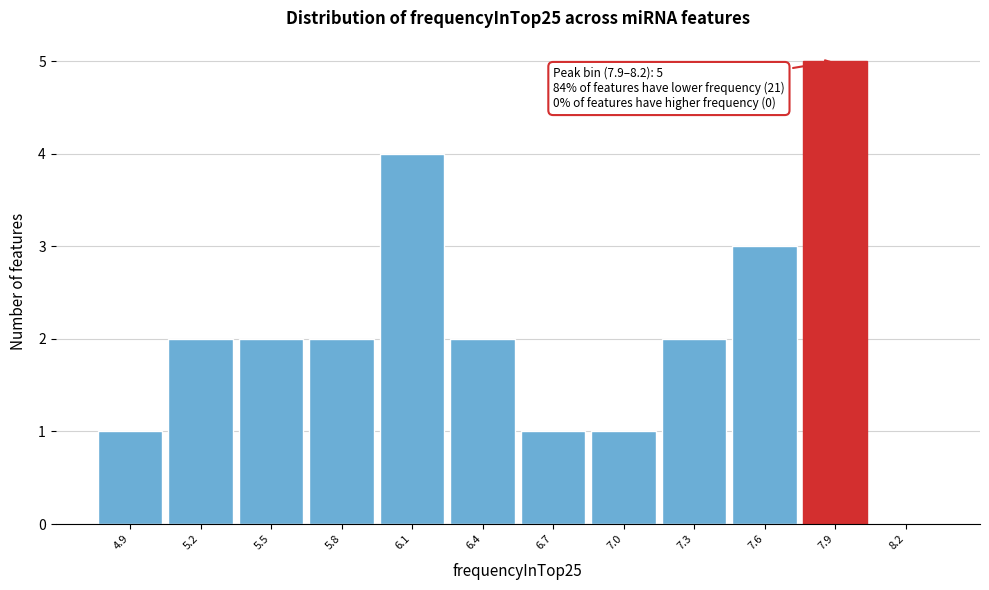

Reading left to right, what are all the values shown in this chart?

4.9=1	5.2=2	5.5=2	5.8=2	6.1=4	6.4=2	6.7=1	7.0=1	7.3=2	7.6=3	7.9=5	8.2=0